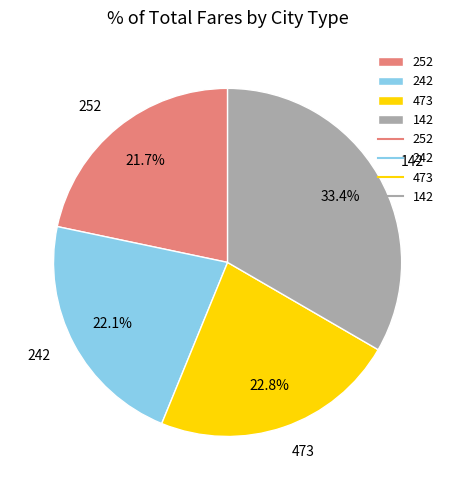

Which category has the biggest portion of the pie?

142